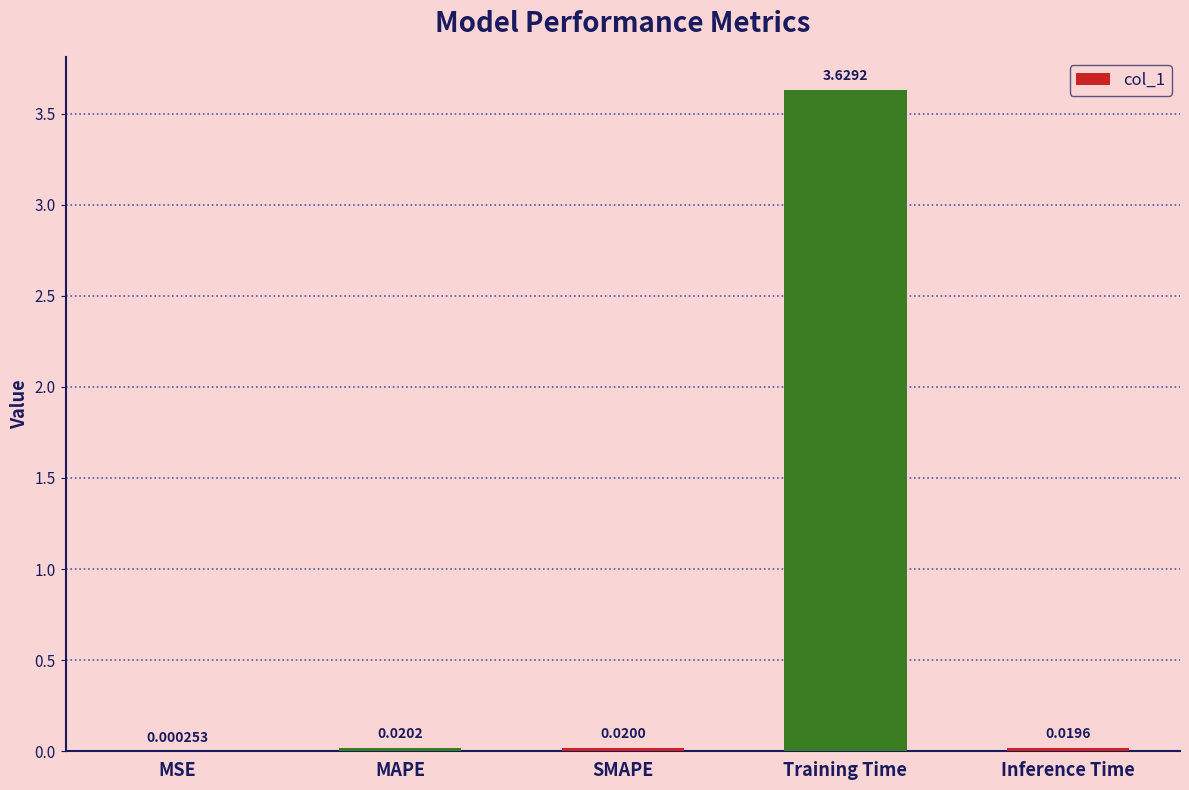

What is the sum of all values?

3.7